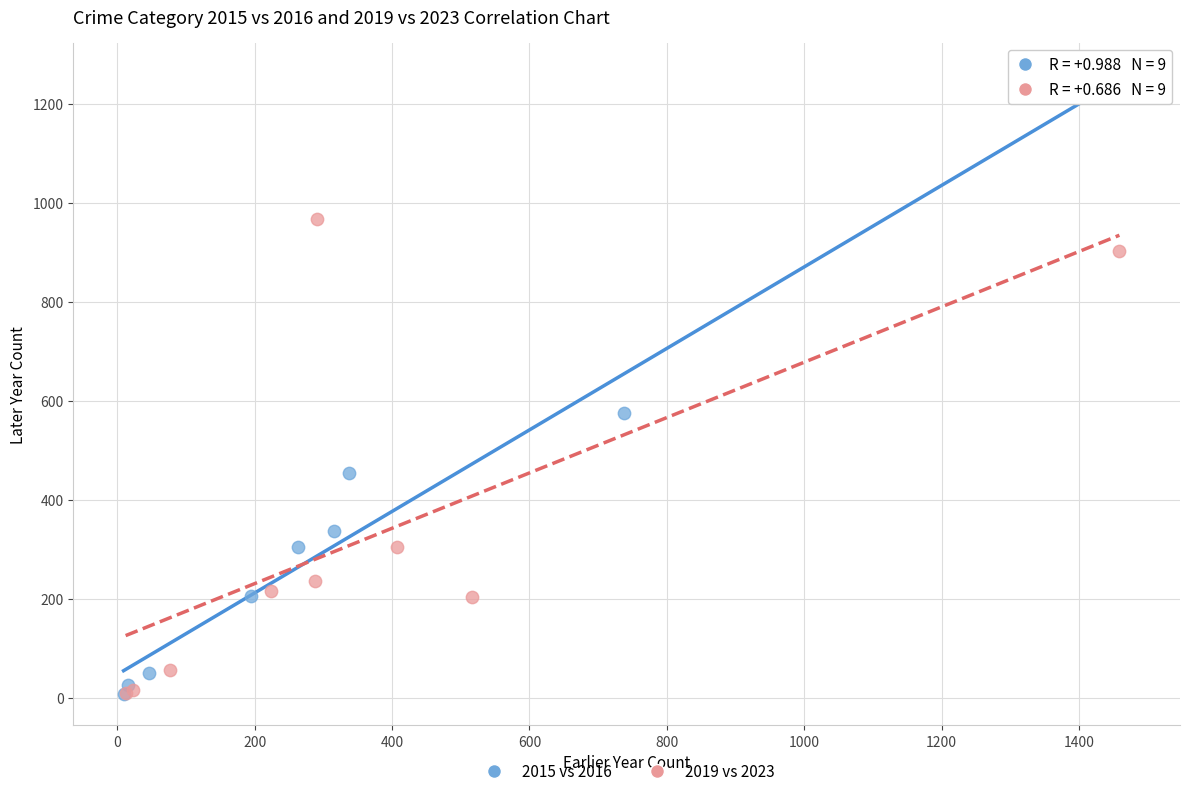

Which series contains the highest Y value?

2015 vs 2016